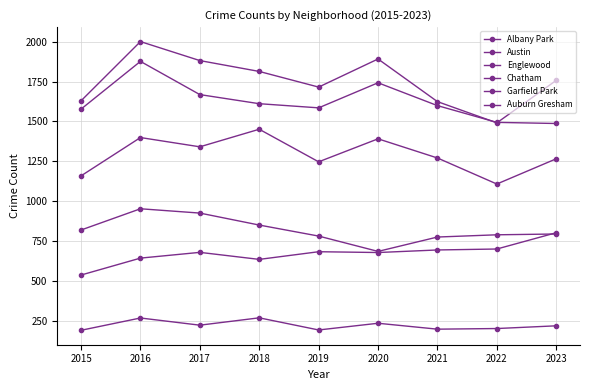

True or false: Englewood and Albany Park cross at least once.

False